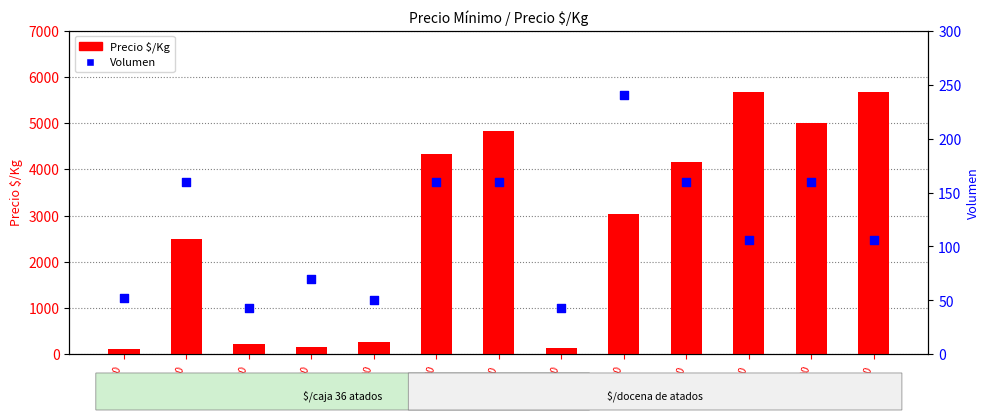

Which series has the largest Y range (max minus min)?

Precio $/Kg